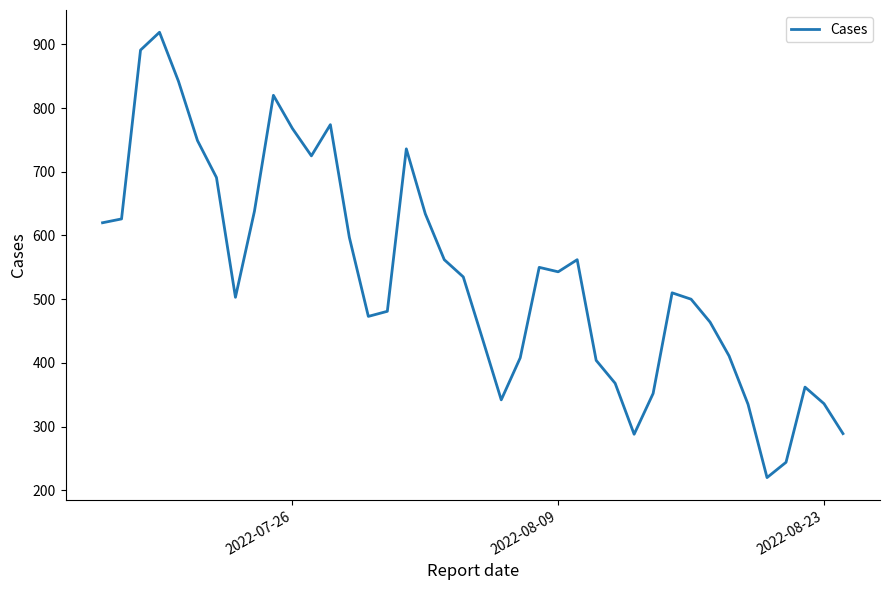

What is the difference between the maximum and minimum values?

699